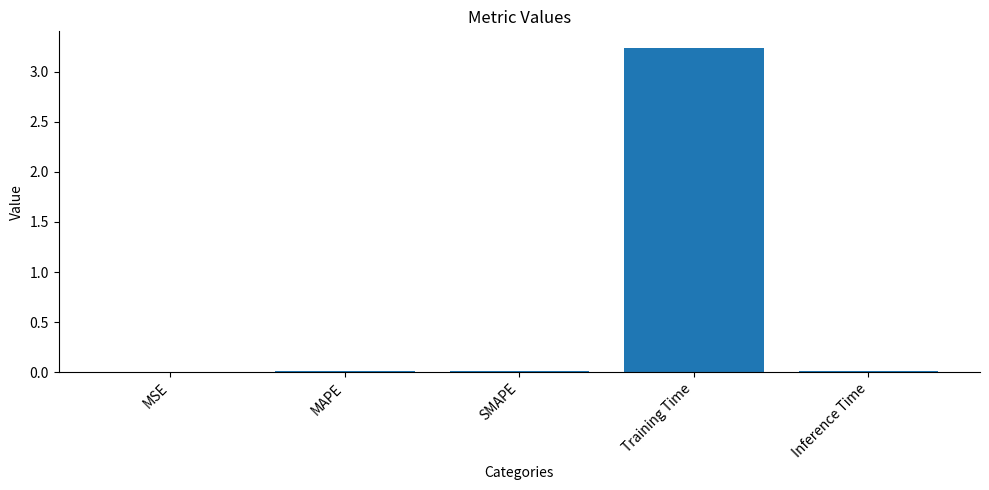

The value at Inference Time is 0.0. True or false?

True